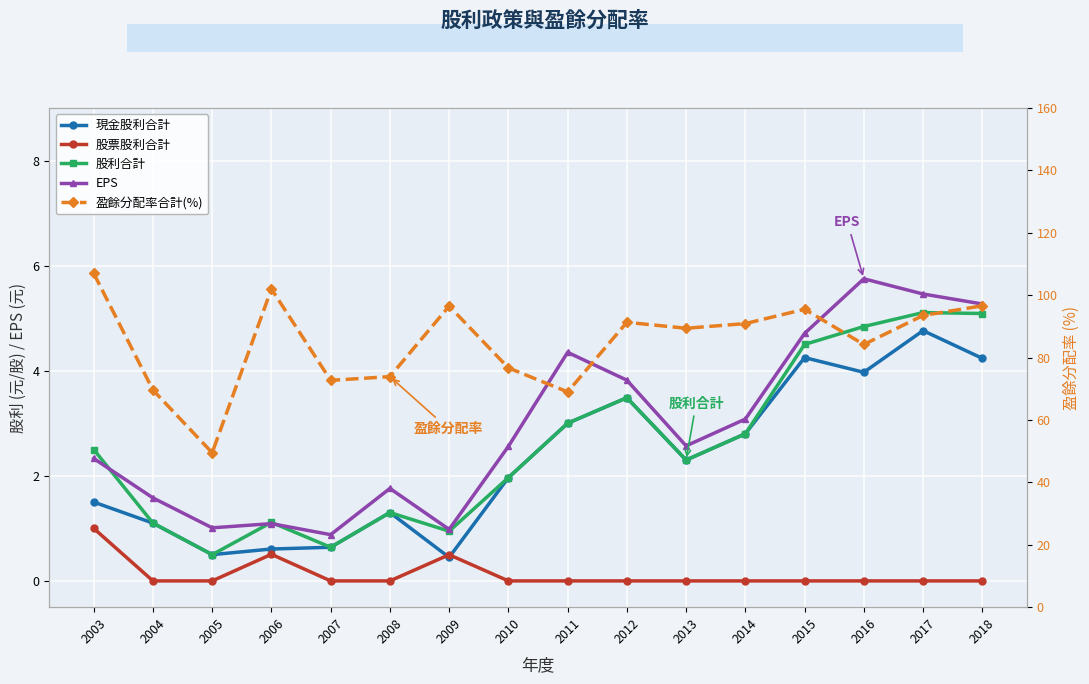

Between 2008 and 2018, which is larger?

2018